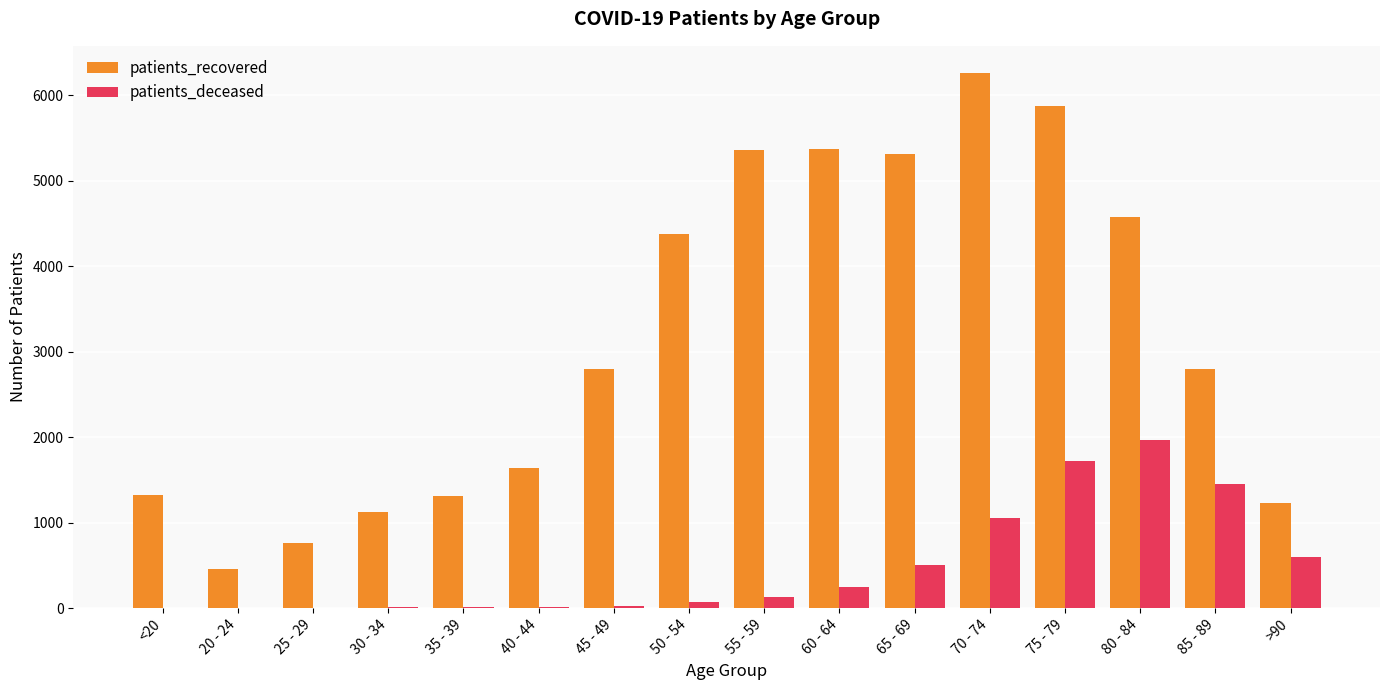

What is the average value of the patients_recovered series?

3161